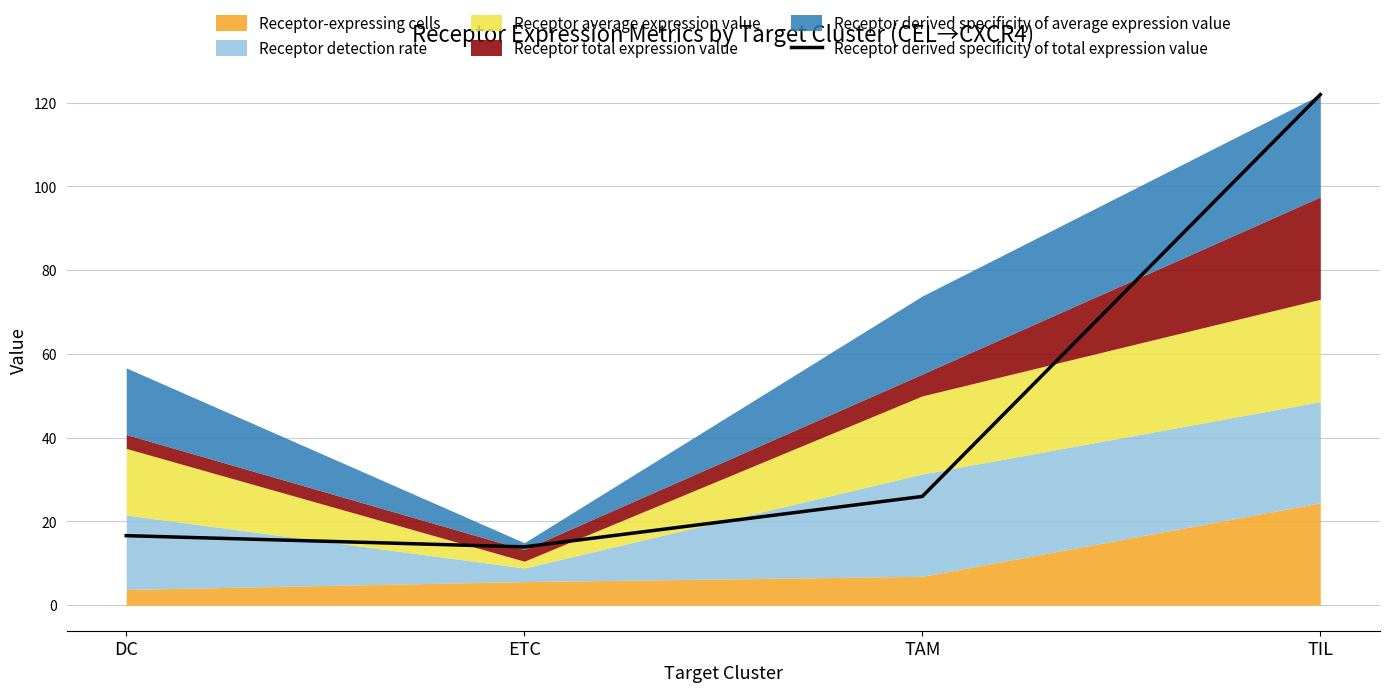

What is the approximate value at TAM?

26.0